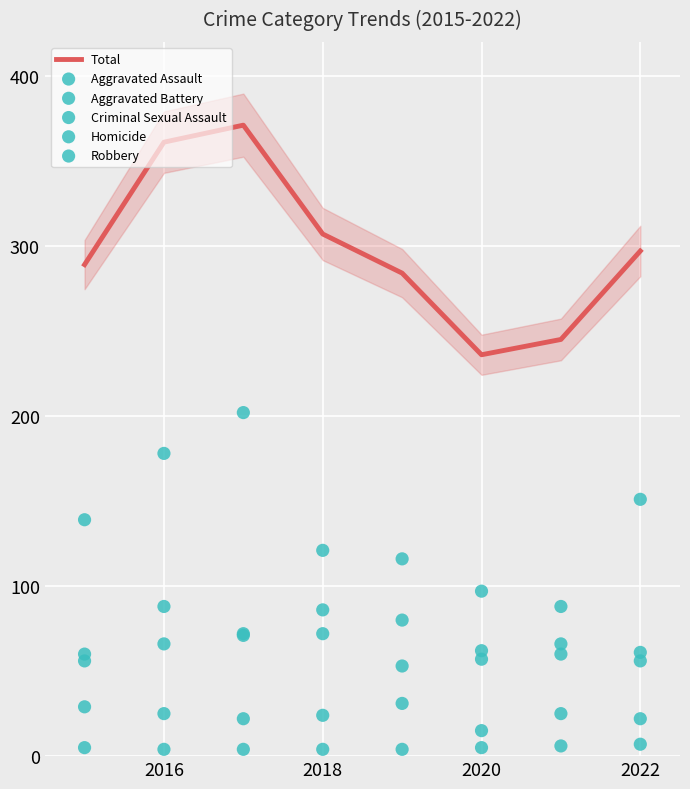

The value of Total at 2020 is 308. True or false?

False